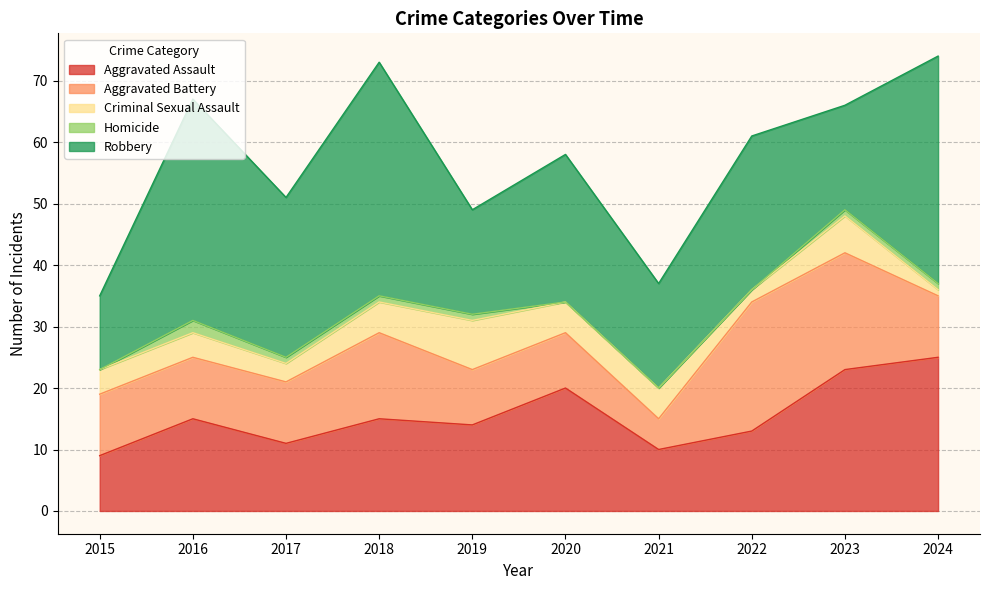

Is it true that Aggravated Assault equals 20 at 2020?

True